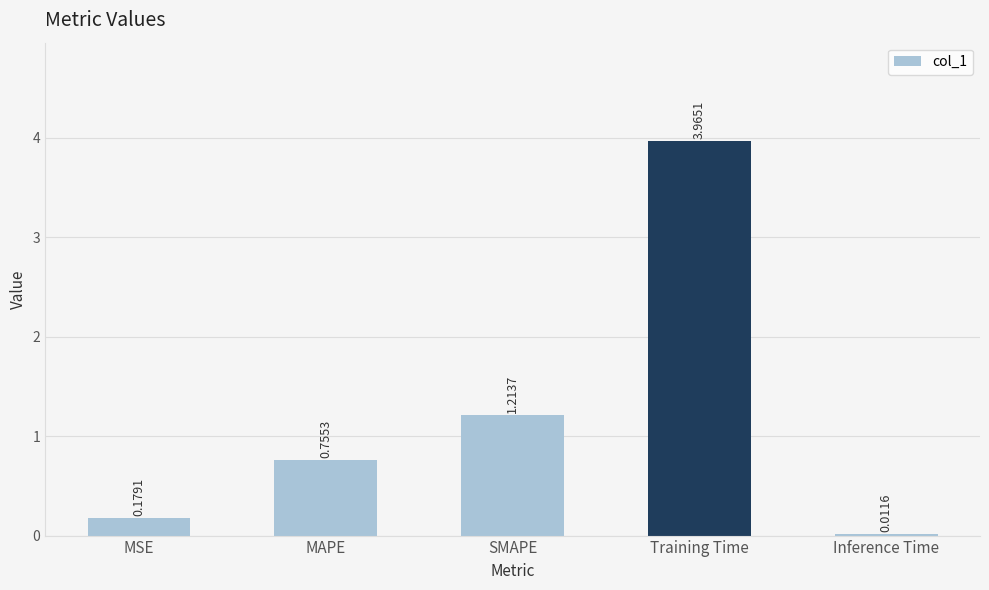

What is the sum of all values?

6.1